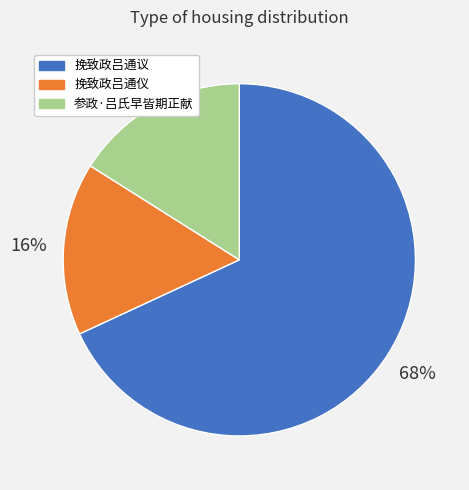

The 挽致政吕通仪 slice represents 16% of the pie. True or false?

True